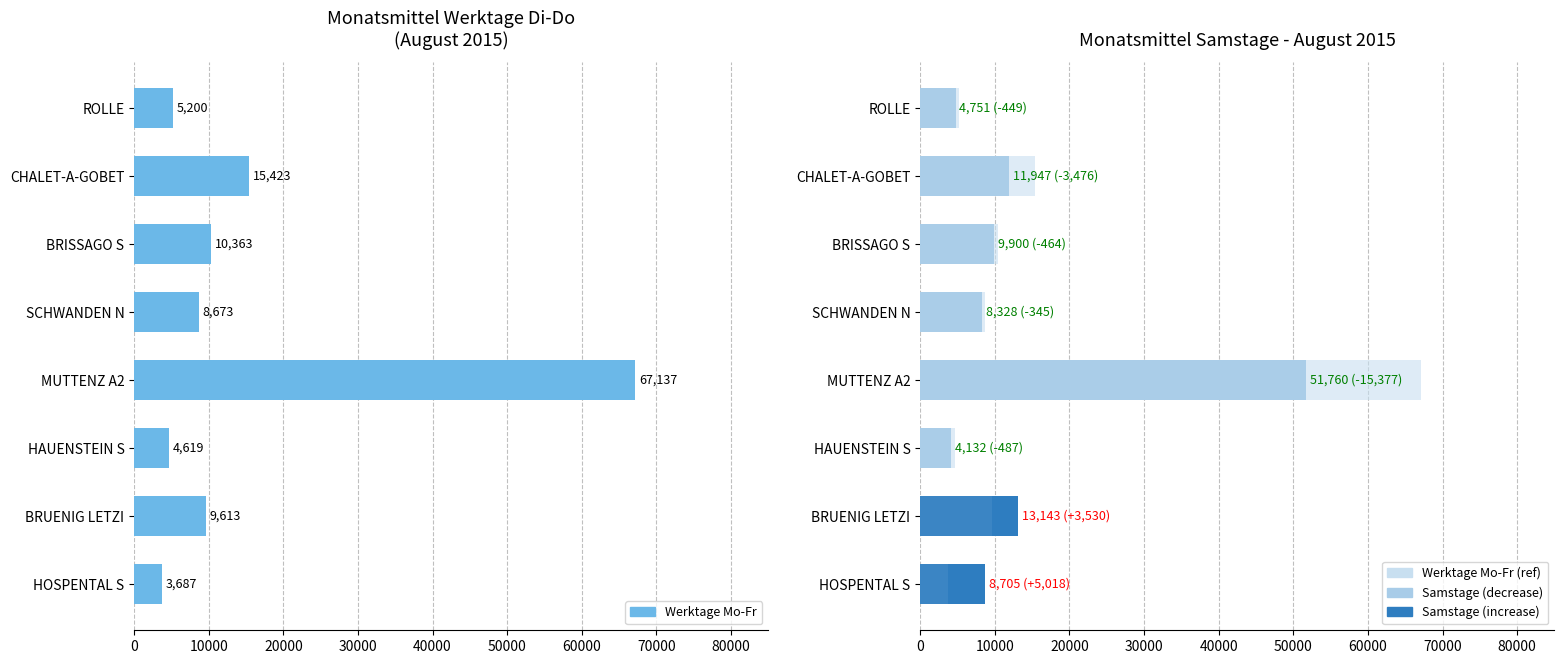

Between SCHWANDEN N and BRUENIG LETZI, which is larger?

BRUENIG LETZI